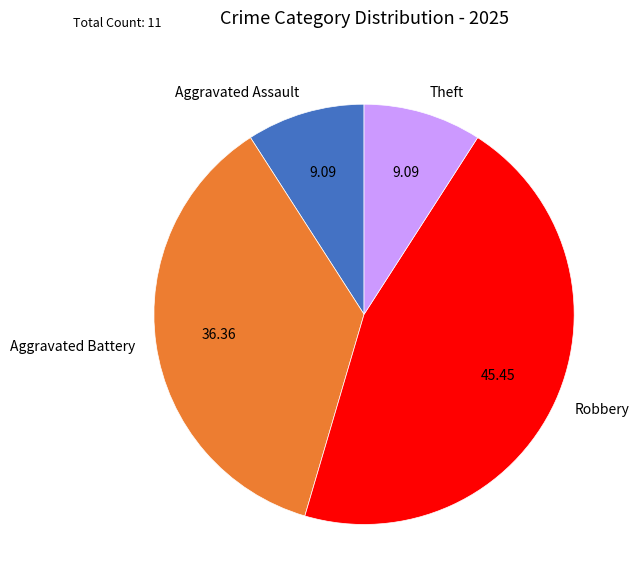

Which slice is the largest?

Robbery